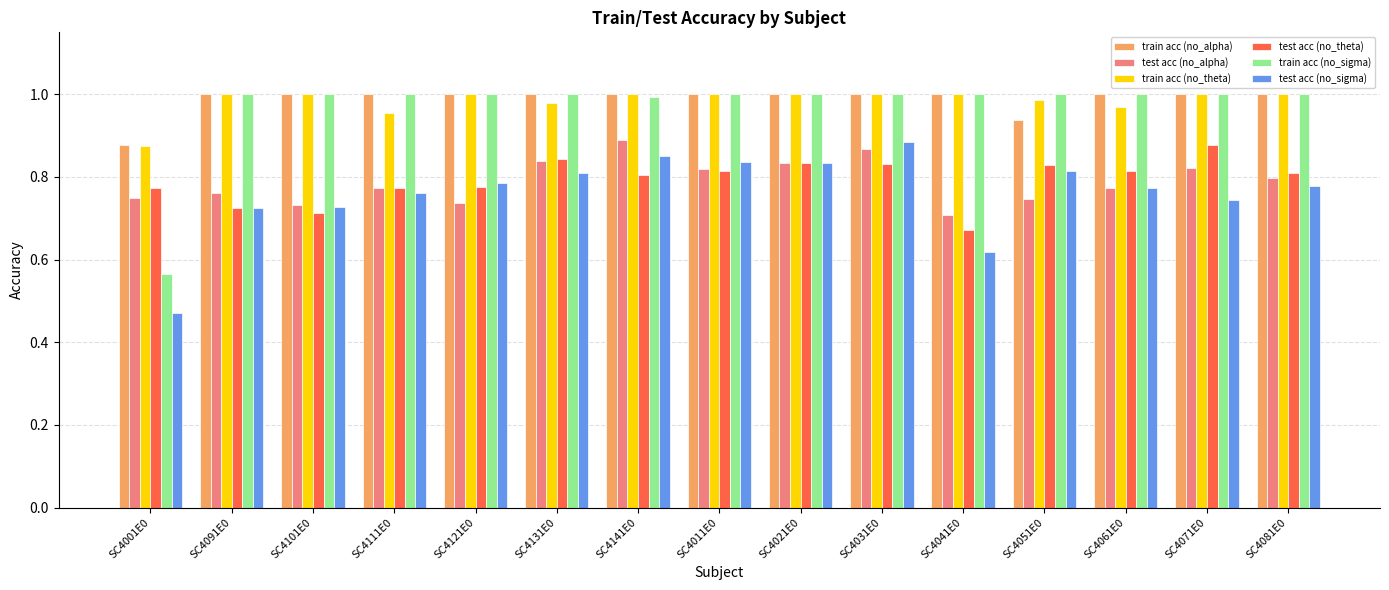

The value of test acc (no_theta) at SC4051E0 is 1.2. True or false?

False